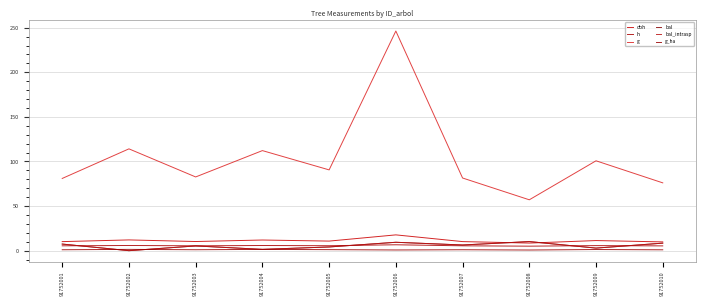

How many lines are shown in the chart?

6